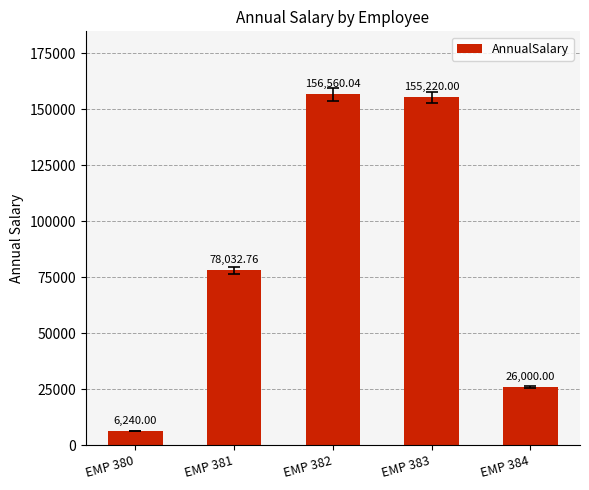

True or false: the data shows 128857.4 at EMP 381.

False